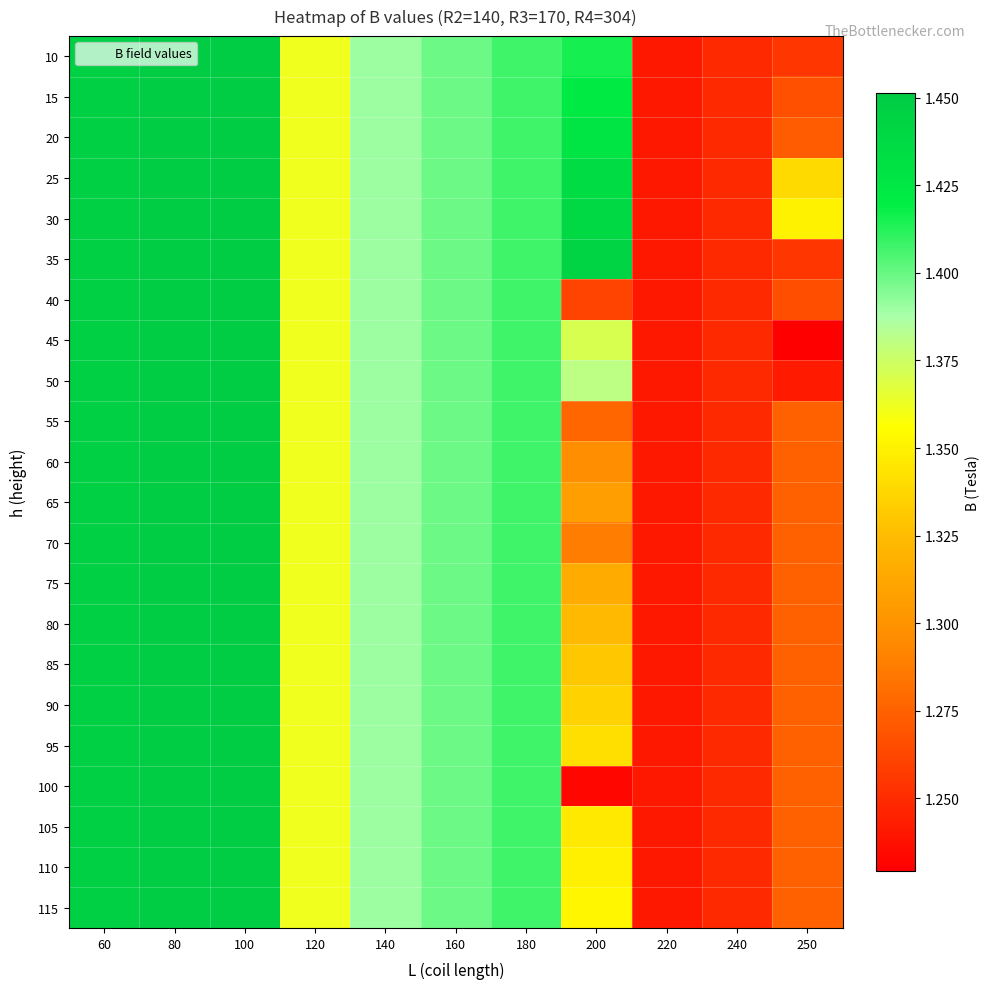

Which category has the highest value across all series?

100